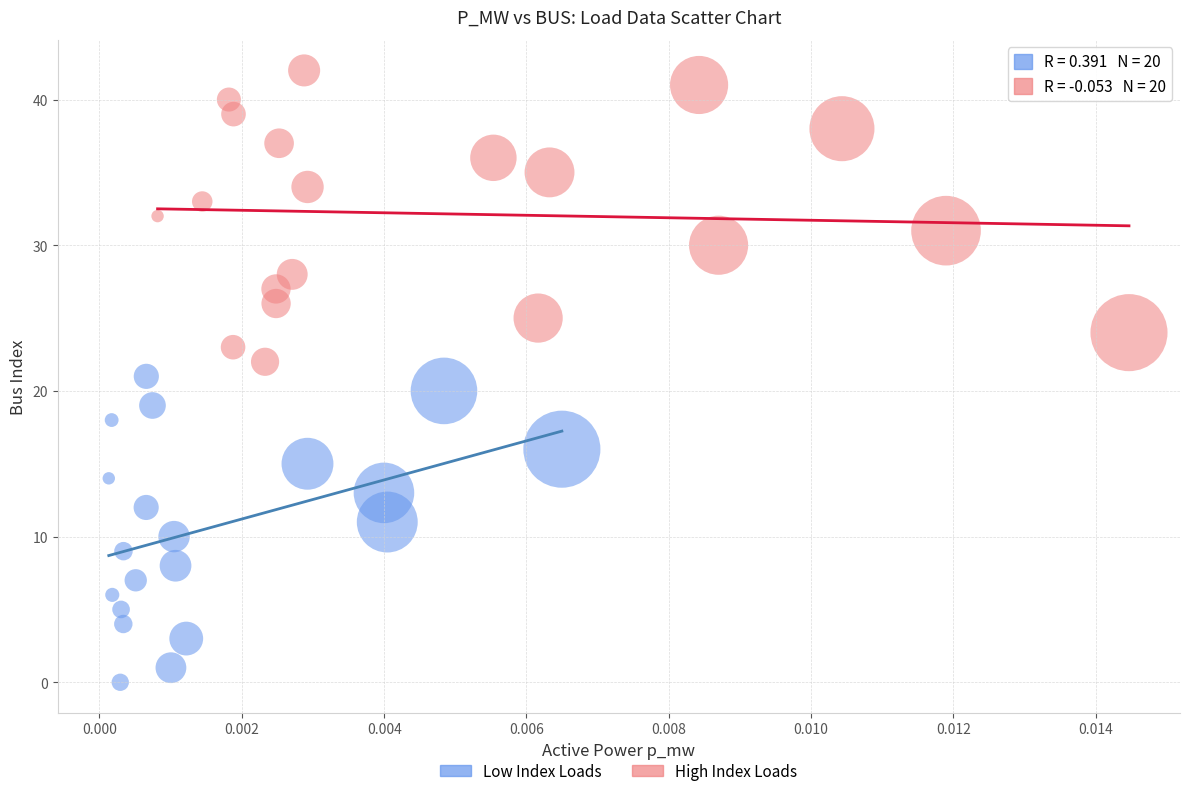

Which series reaches the minimum Y coordinate?

Low Index Loads